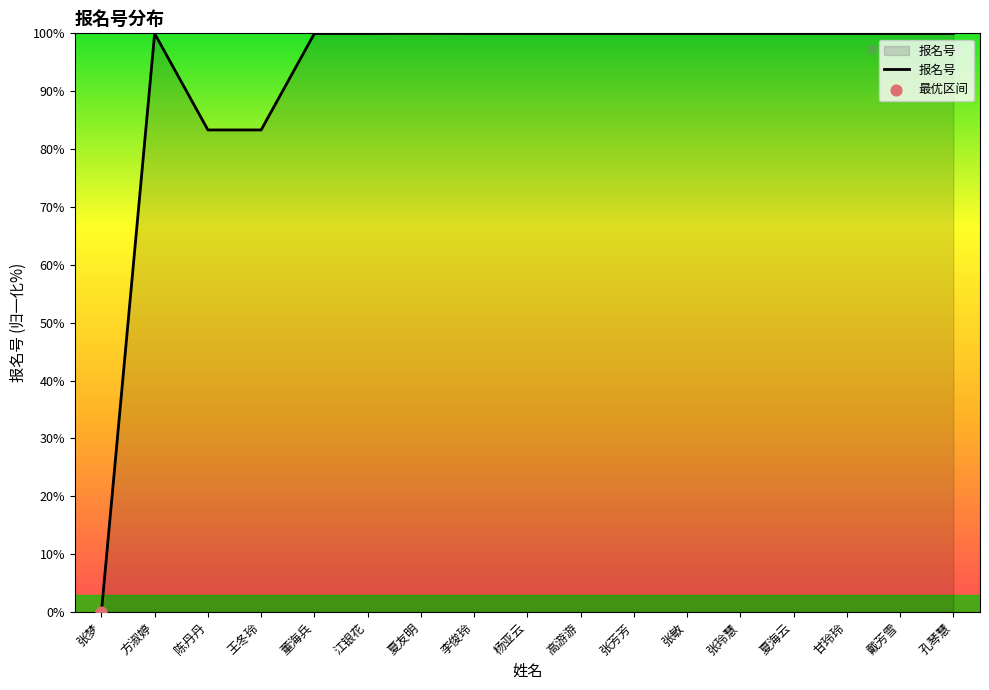

Between 王冬玲 and 戴芳雪, which is larger?

戴芳雪